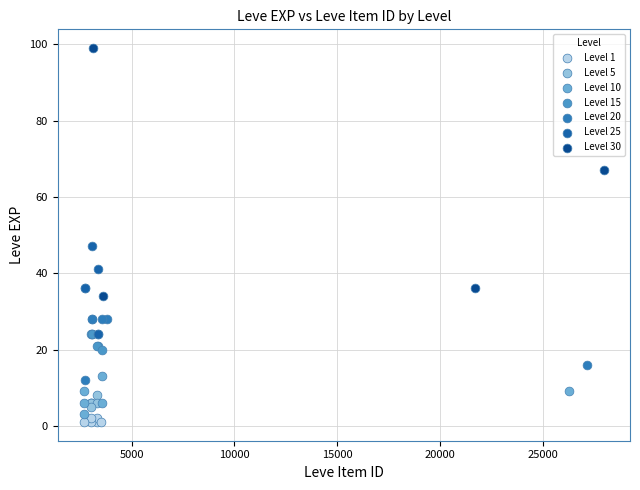

What are all the series names shown in the legend?

Level 1, Level 5, Level 10, Level 15, Level 20, Level 25, Level 30